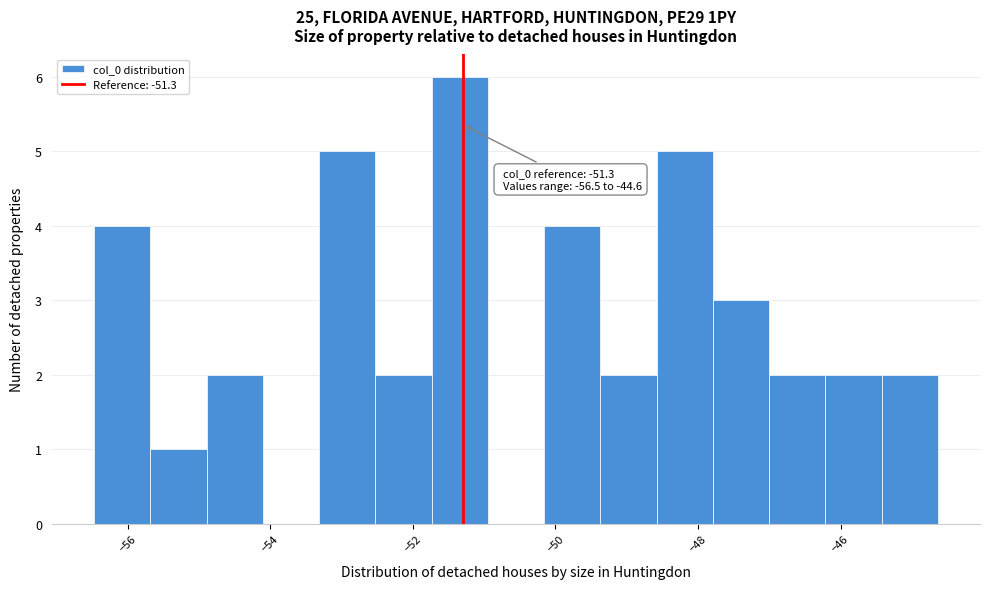

Read against the x-axis, roughly where is the centre of the tallest bar?

-51.4